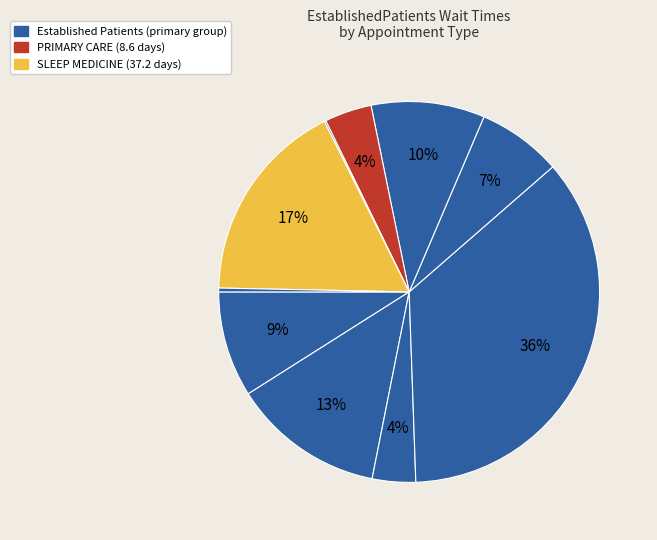

Count the number of slices in the pie.

10